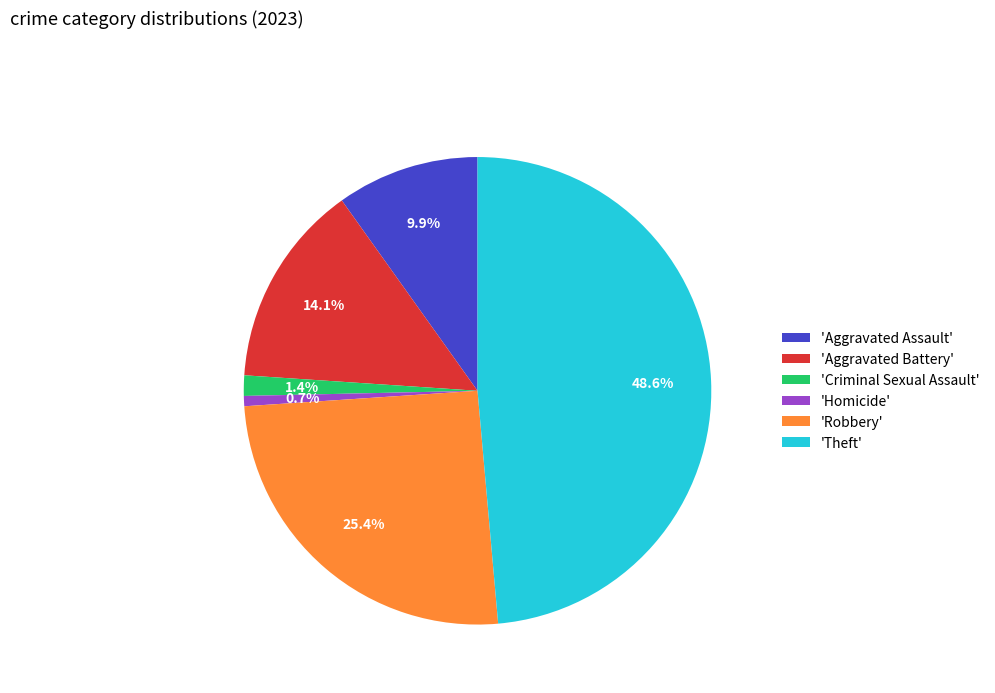

Which slice is the largest?

'Theft'